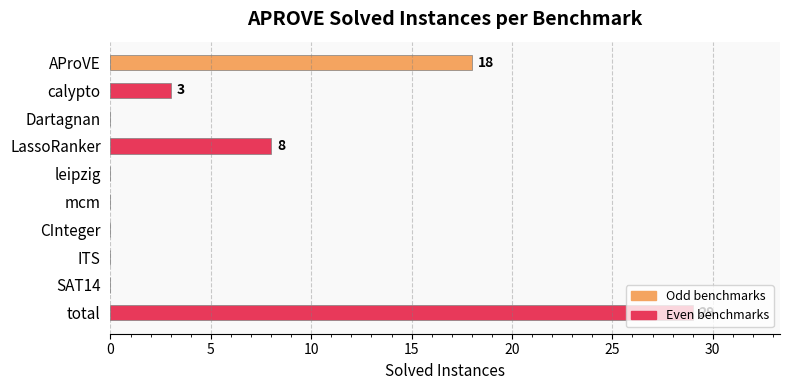

Which has a higher value, Dartagnan or LassoRanker?

LassoRanker